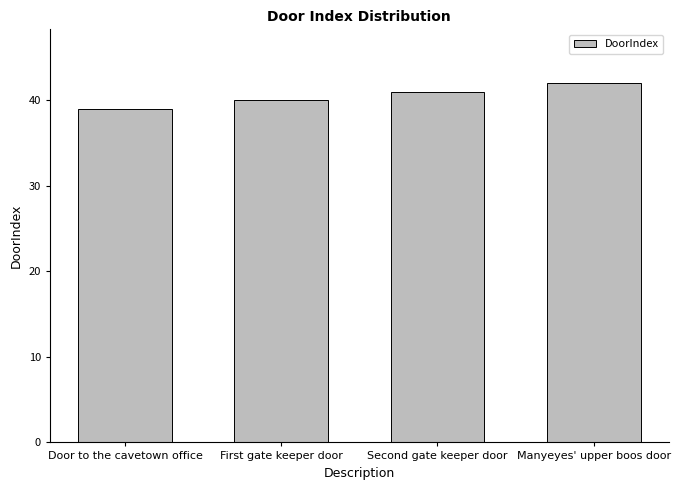

What is the greatest value displayed?

42